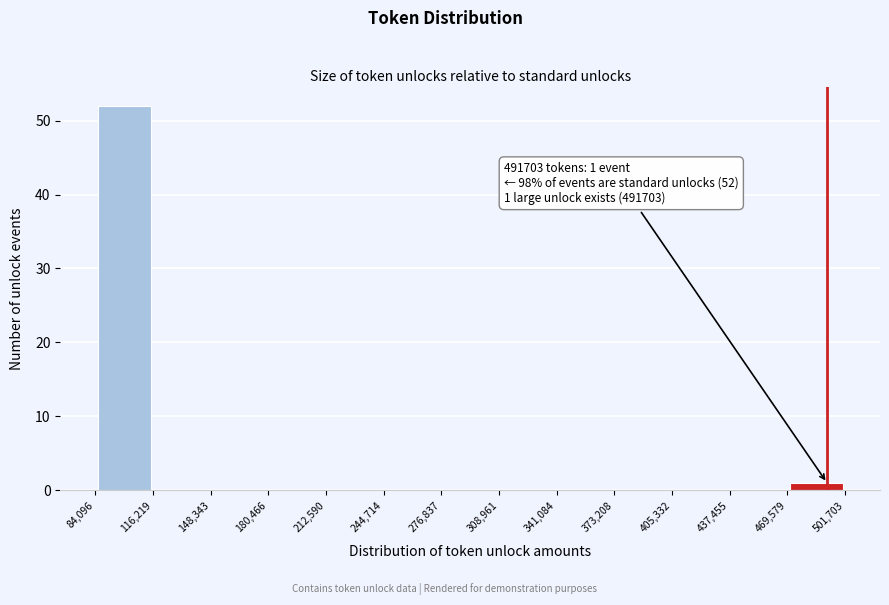

Over which range of the x-axis is the bar tallest?

84,096 to 116,219